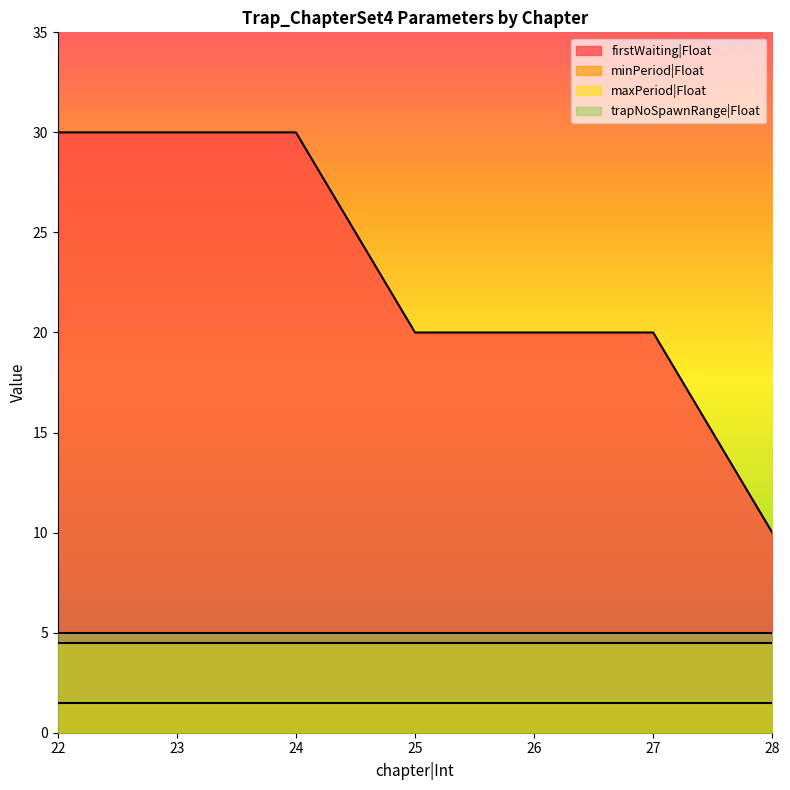

How many values in the firstWaiting|Float series exceed 20?

3